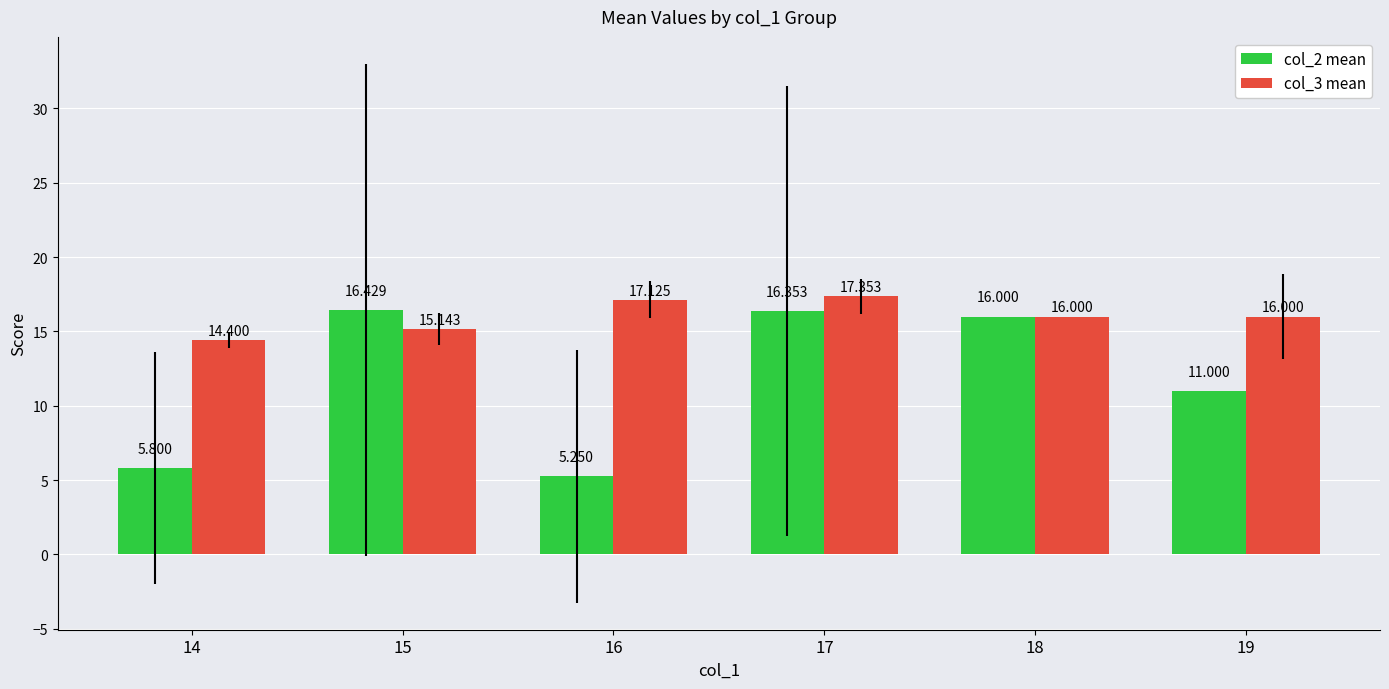

What is the approximate value of col_2 mean at 15?

16.4